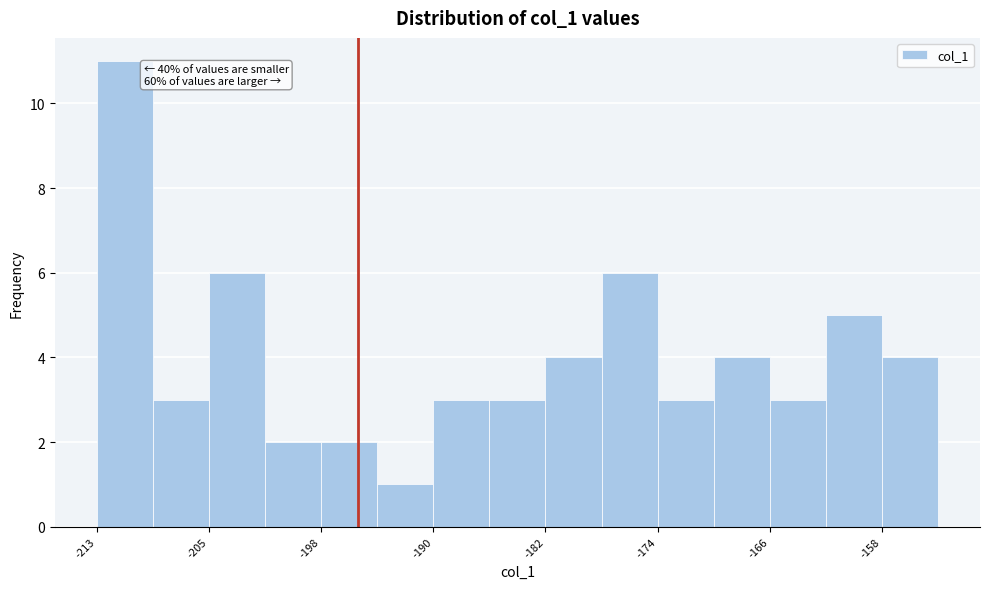

Around what value on the x-axis is the tallest bar? Give the approximate position of its centre, as read against the axis.

-211